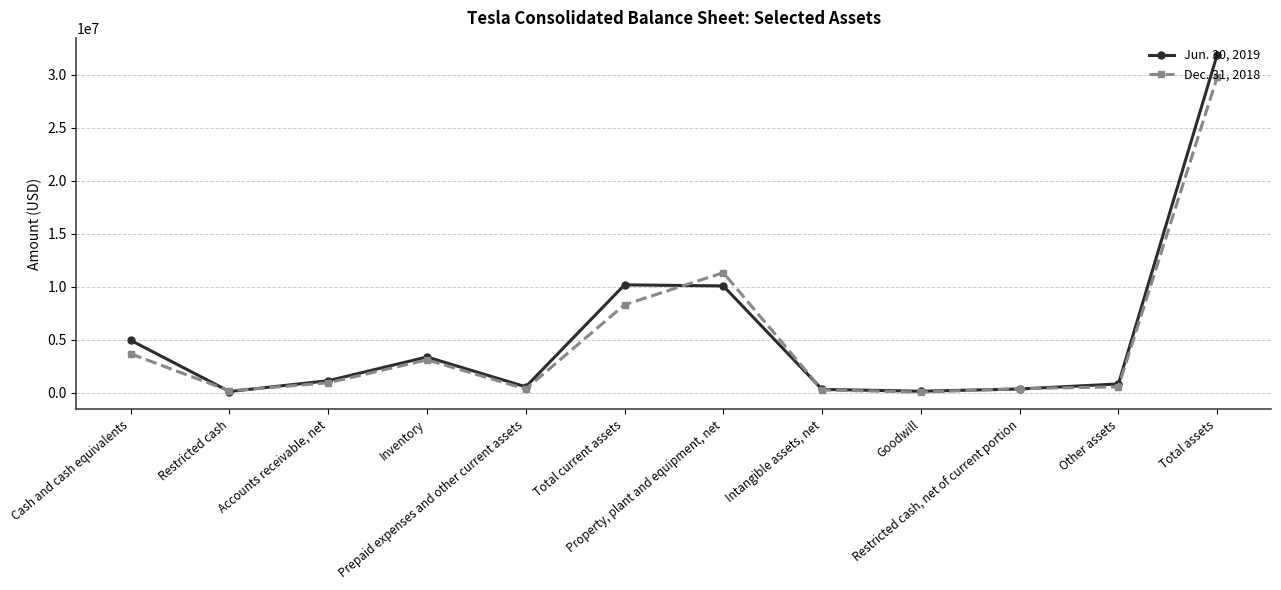

Where is the first local minimum for Dec. 31, 2018?

Restricted cash